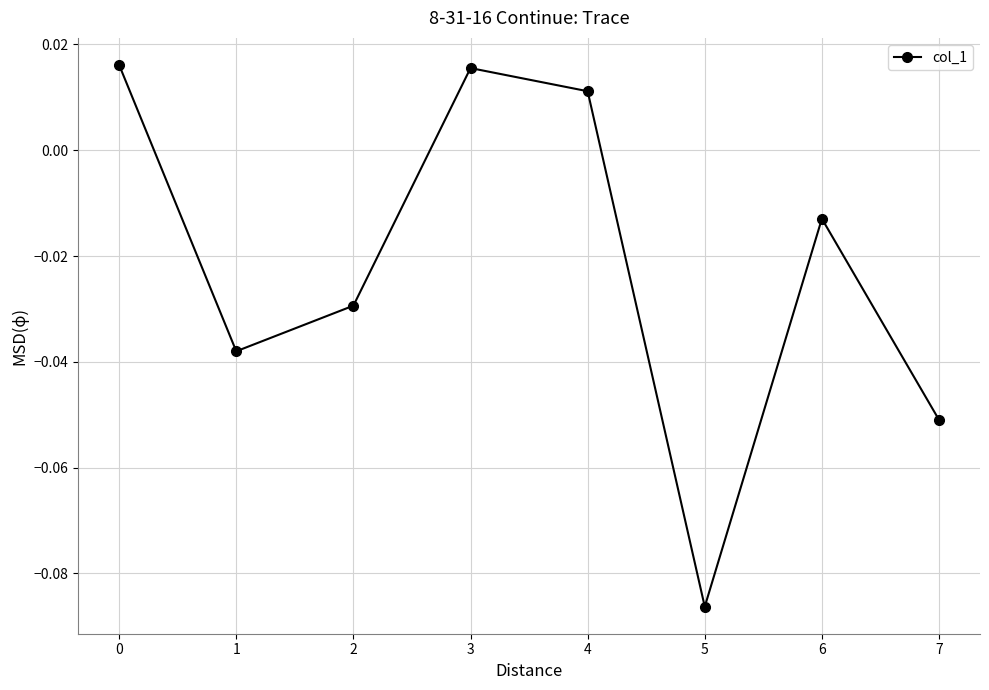

At which category does the chart reach its minimum across all series?

5